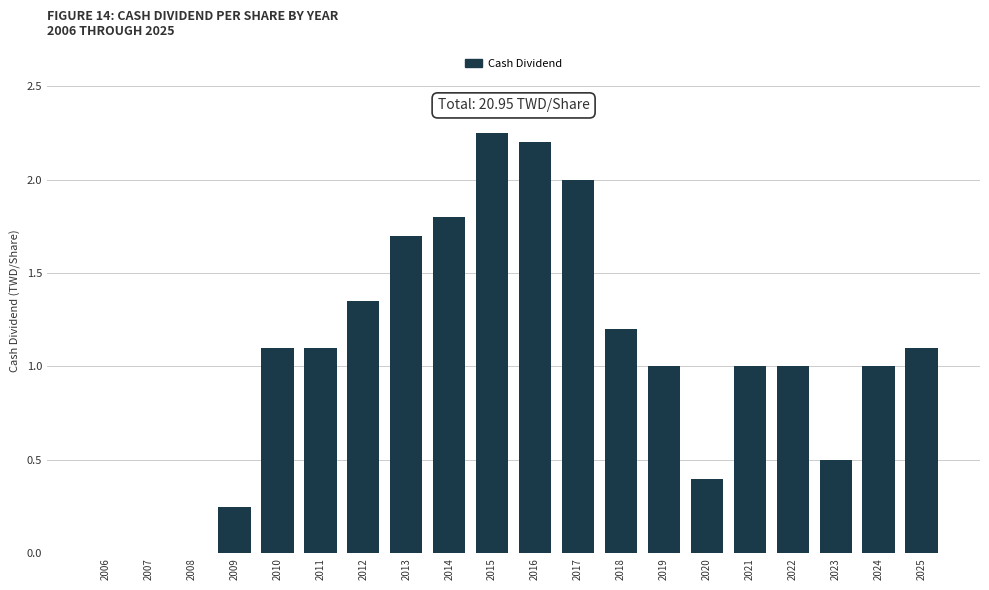

What is the approximate value at 2021?

1.0